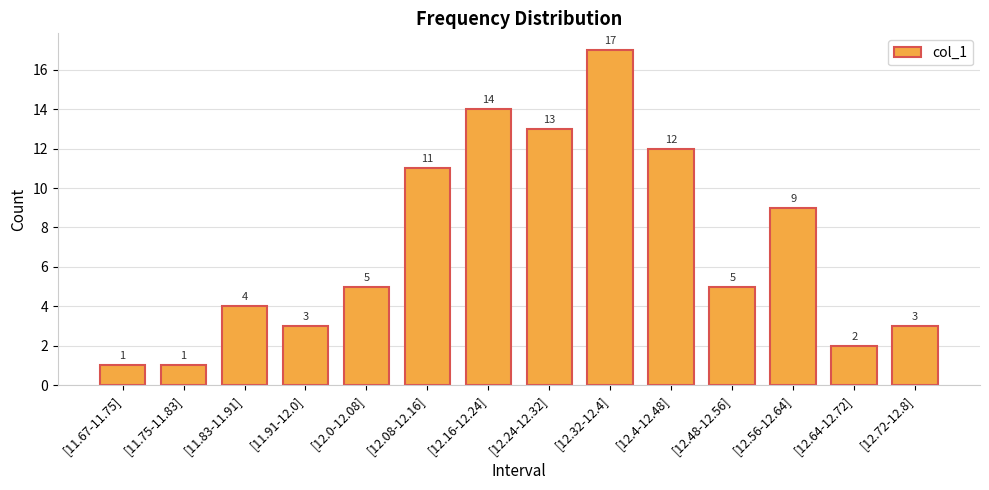

What position from the left is [12.4-12.48]?

10